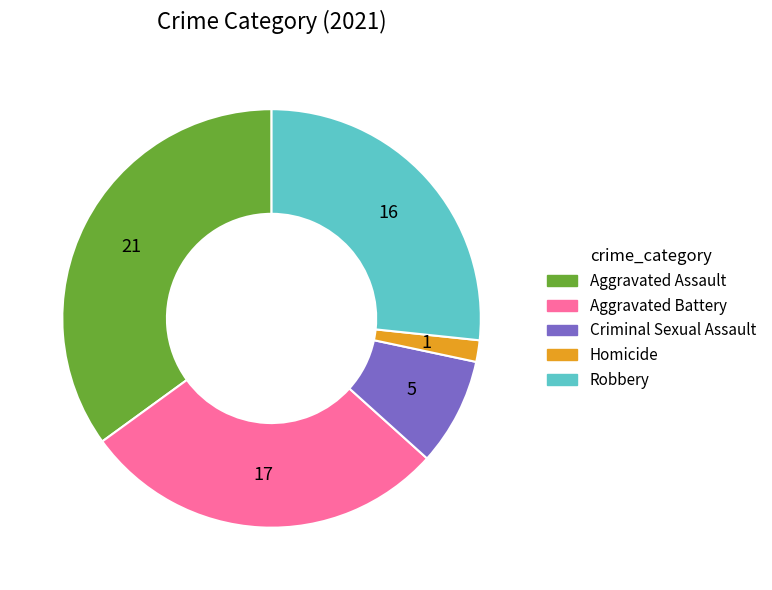

Is it true that Criminal Sexual Assault is 8% of the pie?

True